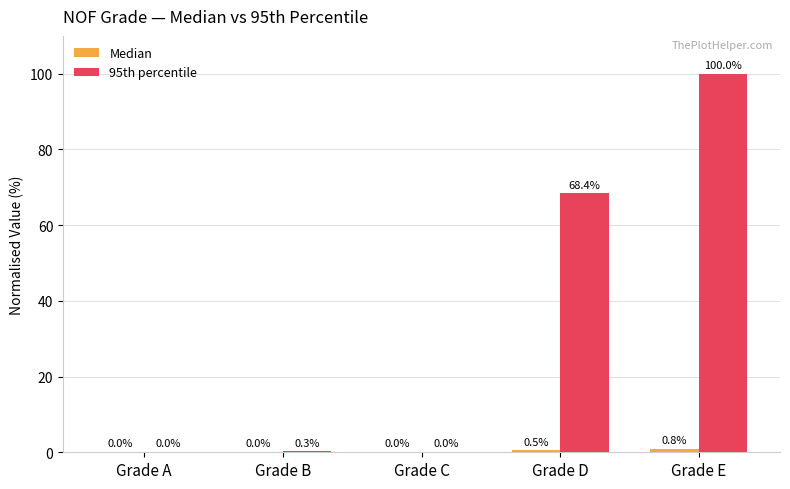

What is the total value across all series at Grade D?

68.9